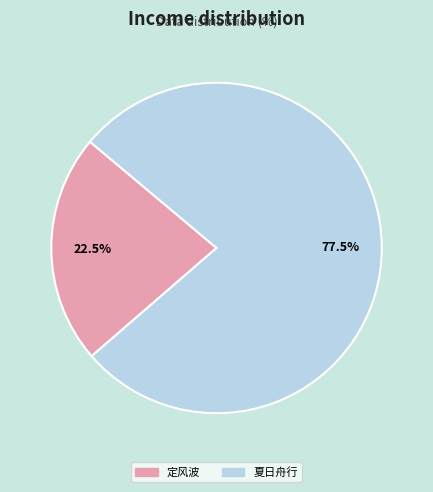

Is there any slice that represents more than half of the pie?

Yes